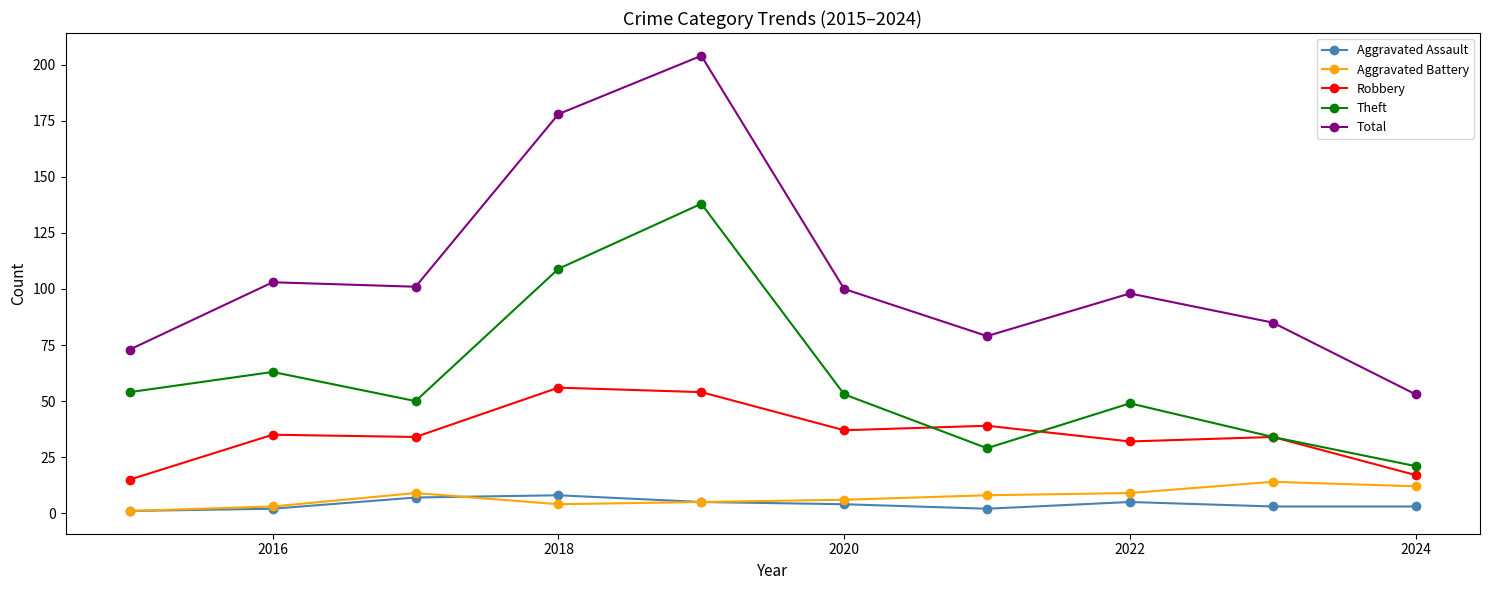

Which series has the largest total across all categories?

Total